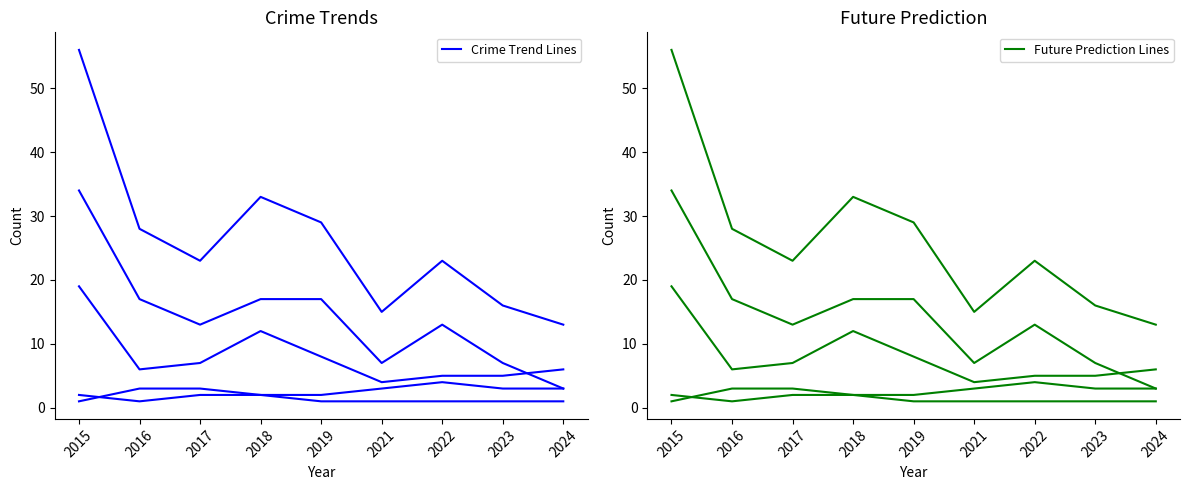

Does the chart display data point markers on the line(s)?

No